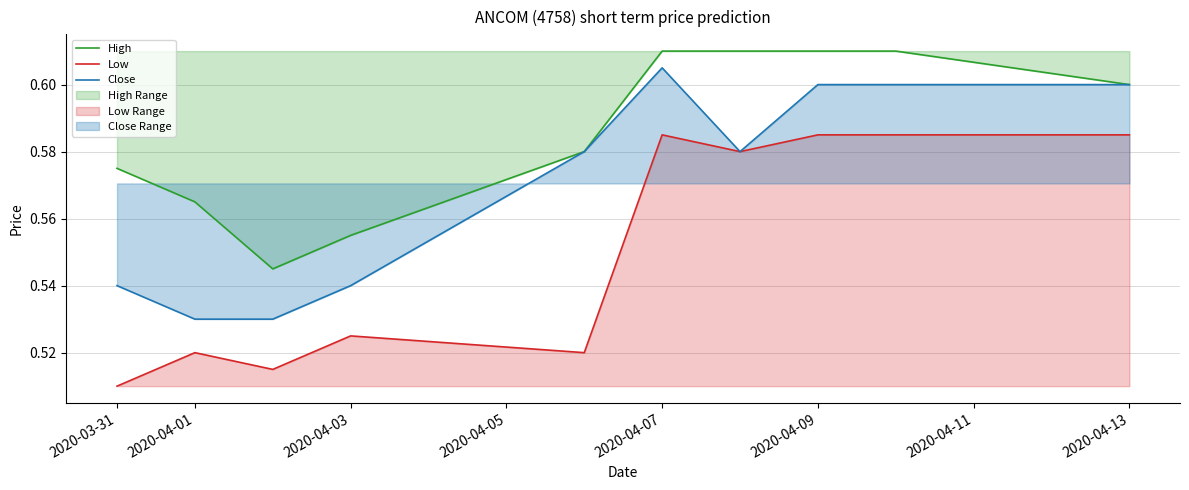

How many lines are shown in the chart?

3